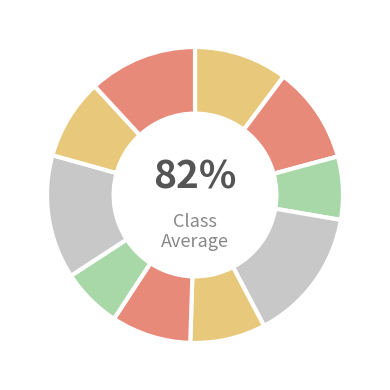

What is the total percentage of 4 and 10?

26.4%